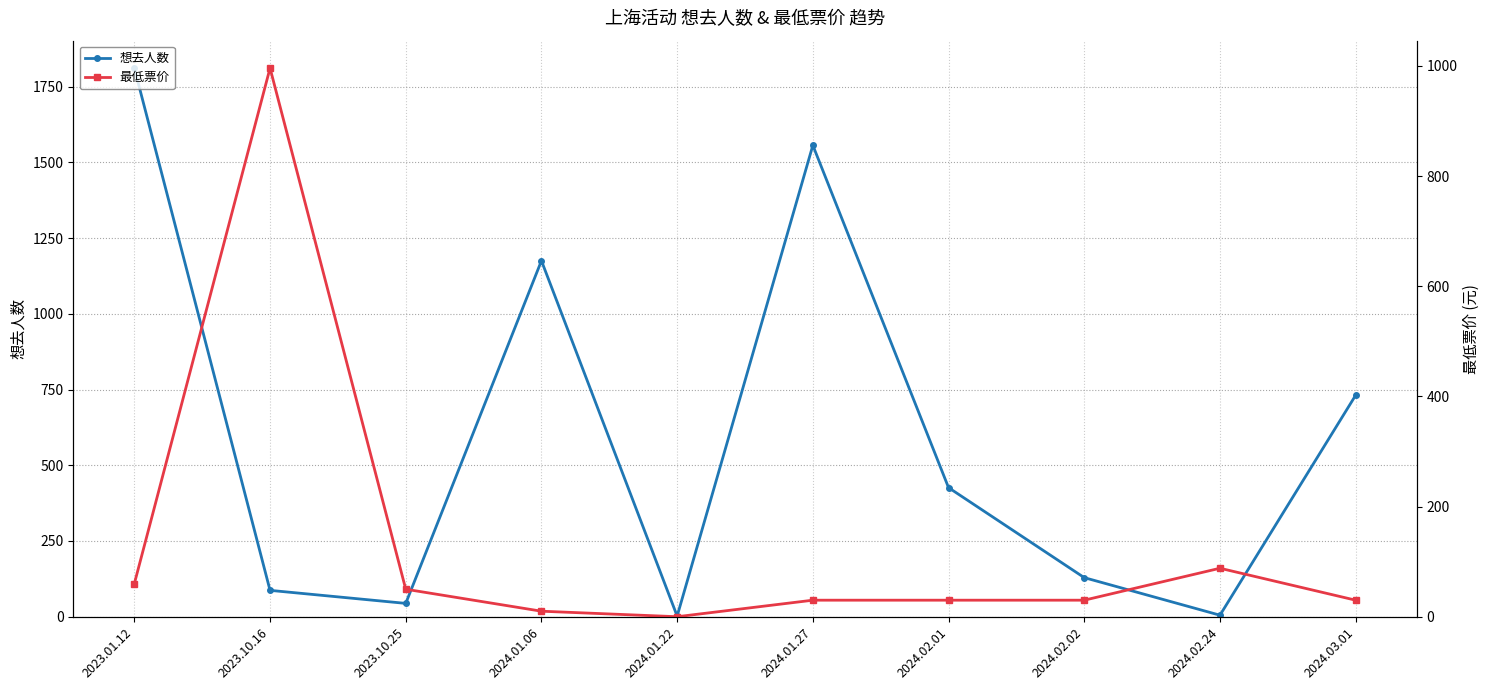

Which category has the lowest value in the 想去人数 series?

2024.01.22